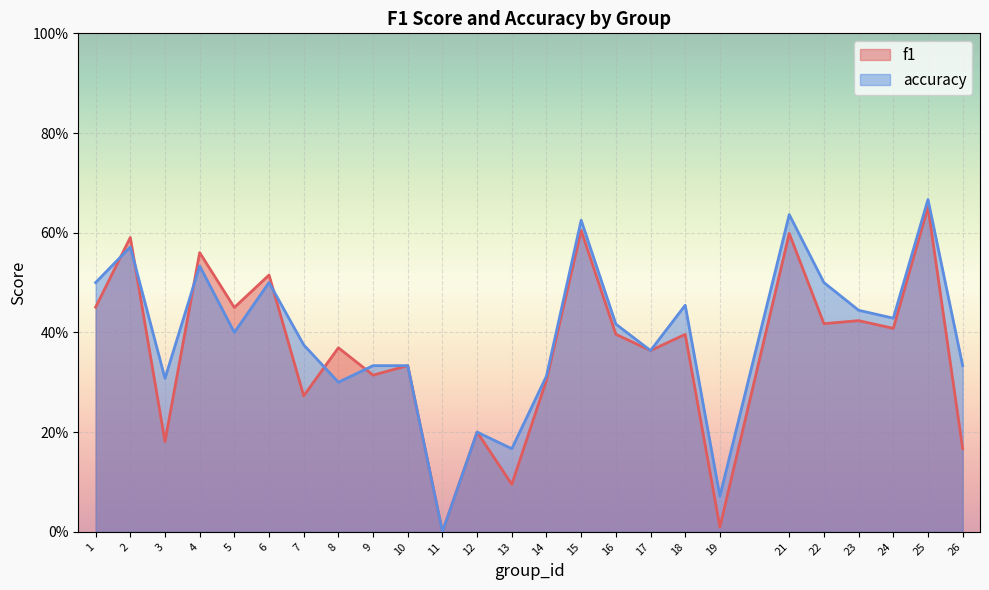

Rank the series by their average value, from lowest to highest.

f1, accuracy